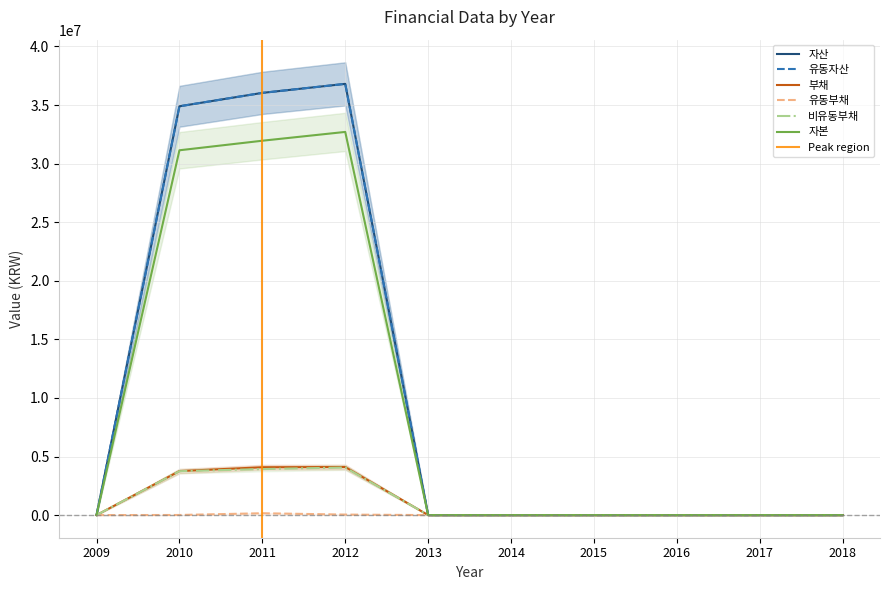

Which series has the largest total across all categories?

자산